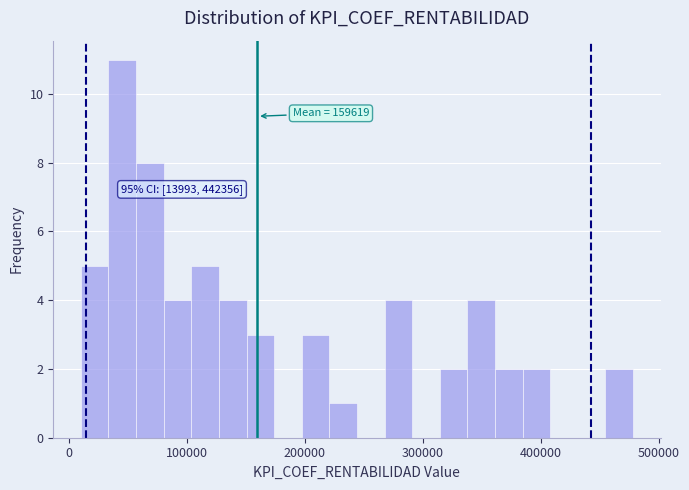

Around what value on the x-axis is the tallest bar? Give the approximate position of its centre, as read against the axis.

50000